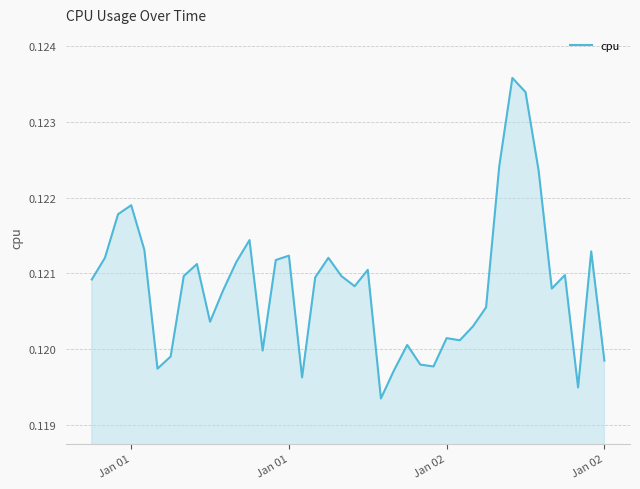

What is the value of the 11th point from the left?

0.1